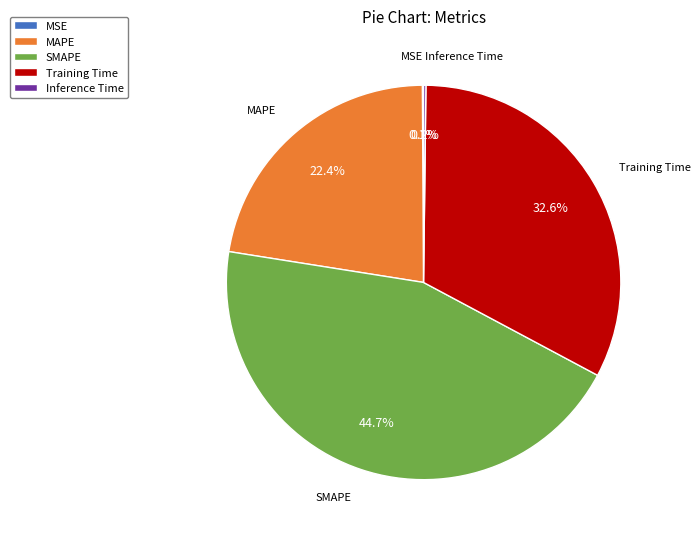

What percentage is the MAPE slice, to the nearest percent?

22%